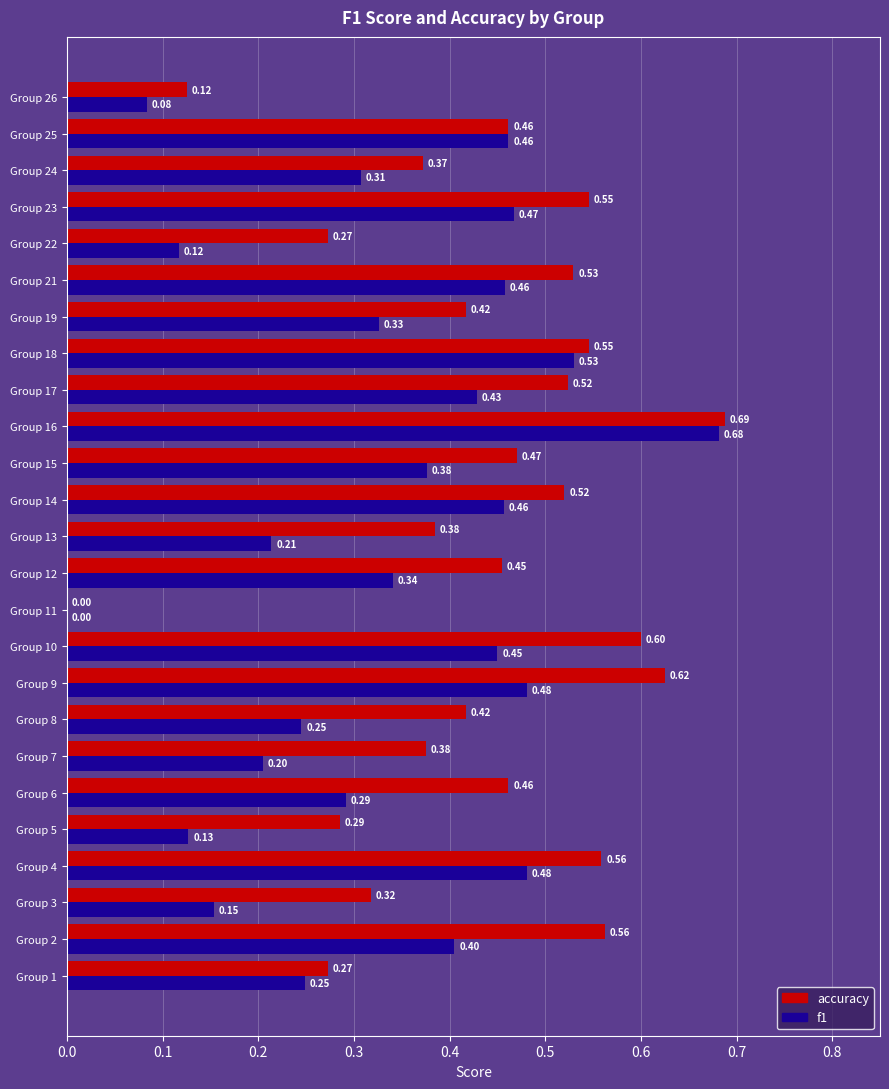

Which series has the largest total across all categories?

accuracy